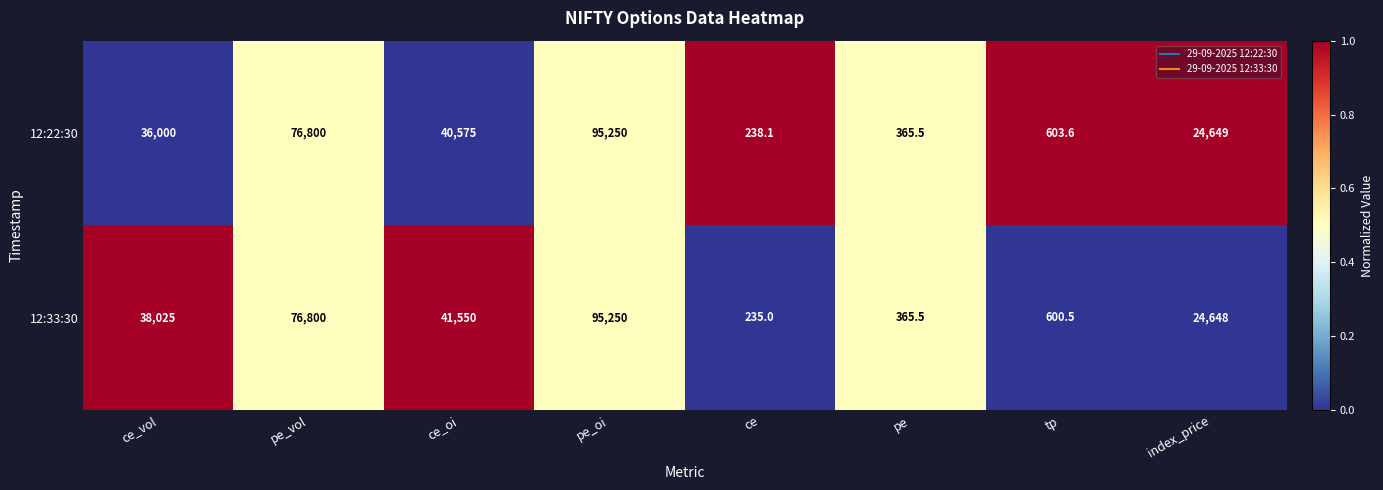

What is the difference between the second highest and second lowest values in the 12:22:30 series?

76434.5